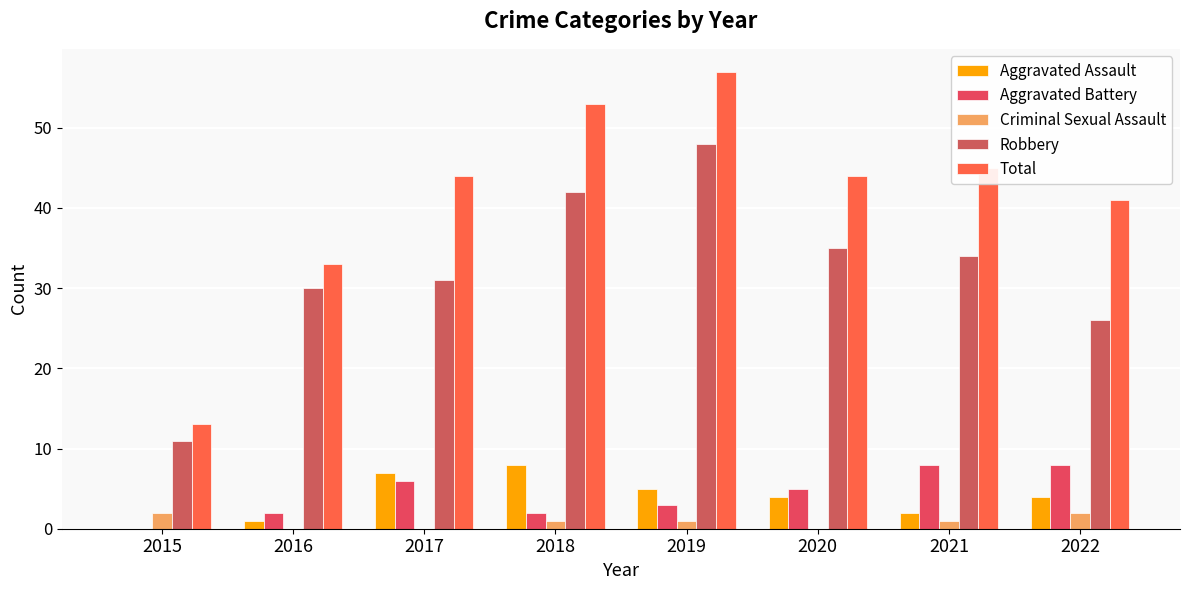

Which category has the lowest value across all series?

2015